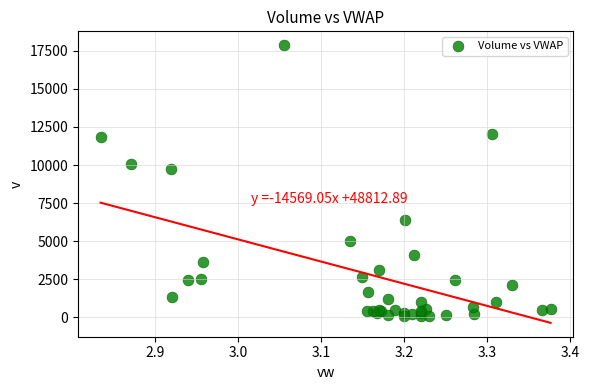

What Y value in the scatter plot is closest to 8988?

9743